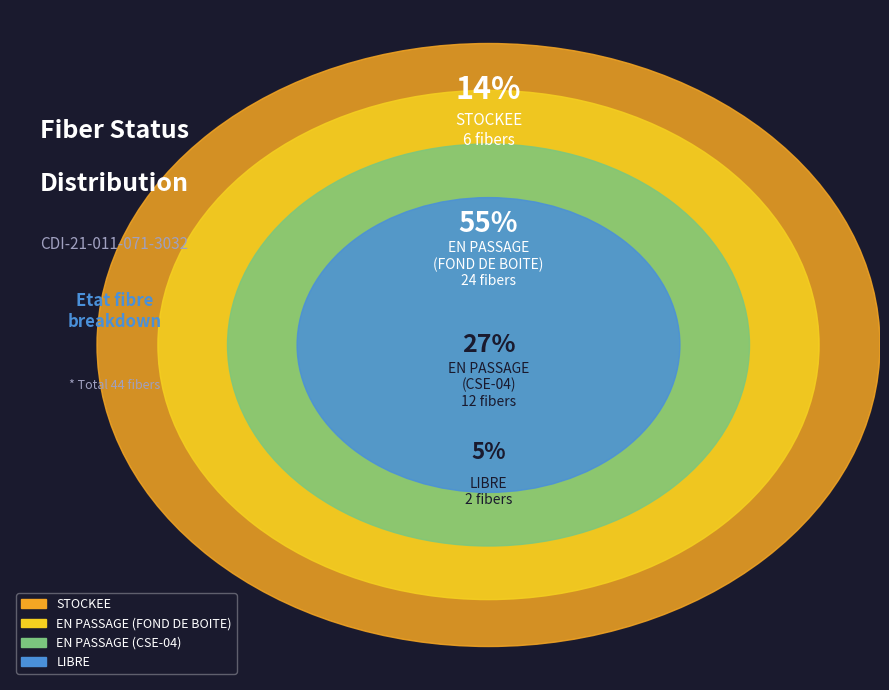

Combined, do EN PASSAGE (CSE-04) and LIBRE account for over 50%?

No